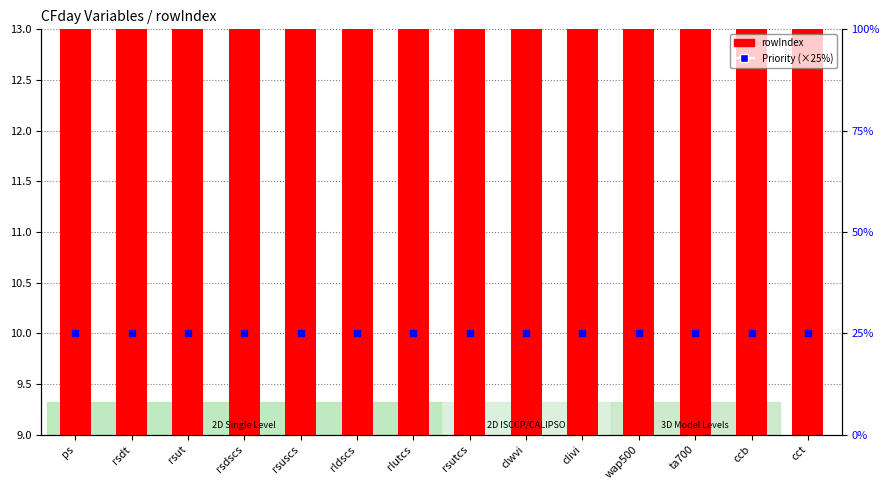

What is the total value across all series at rsut?

42